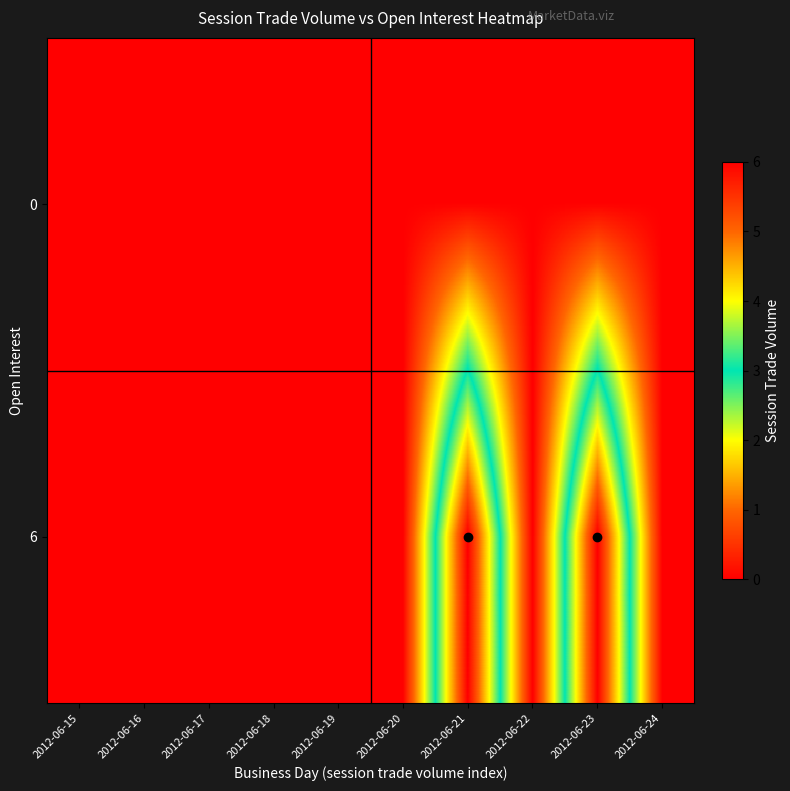

Count the number of categories in the chart.

10